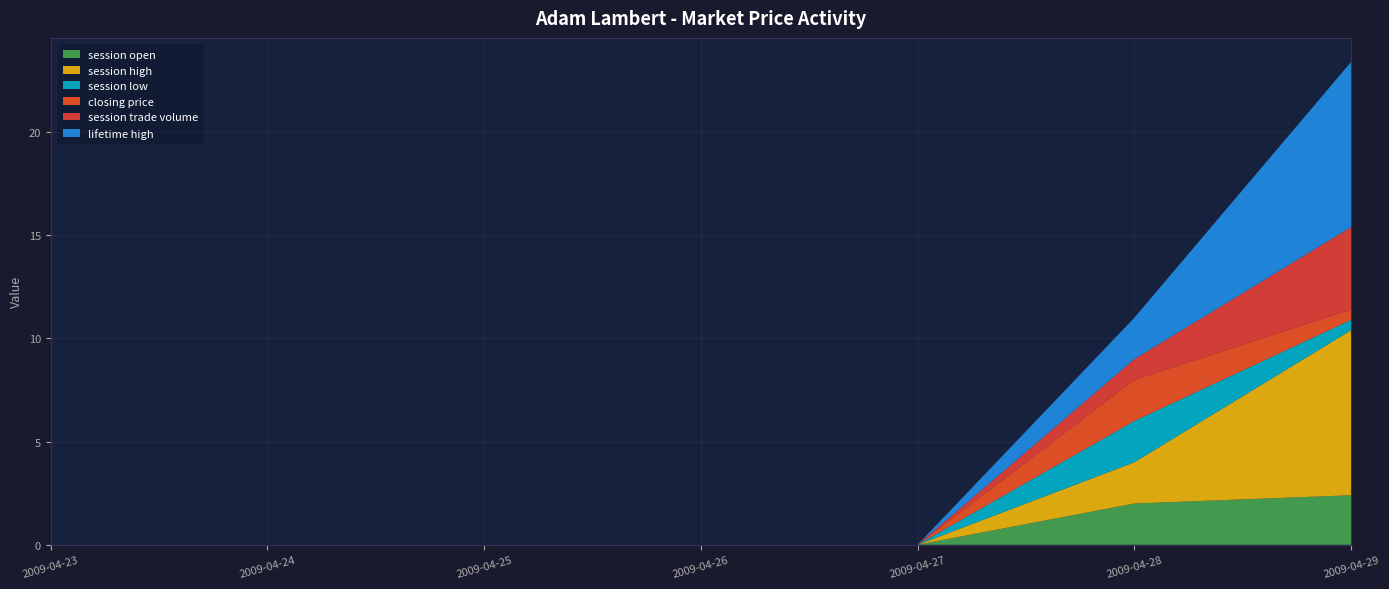

Reading right to left, list all the values displayed in this chart.

session open: 2.4	2.0	0.0	0.0	0.0	0.0	0.0
session high: 8.0	2.0	0.0	0.0	0.0	0.0	0.0
session low: 0.5	2.0	0.0	0.0	0.0	0.0	0.0
closing price: 0.5	2.0	0.0	0.0	0.0	0.0	0.0
session trade volume: 4.0	1.0	0.0	0.0	0.0	0.0	0.0
lifetime high: 8.0	2.0	0.0	0.0	0.0	0.0	0.0